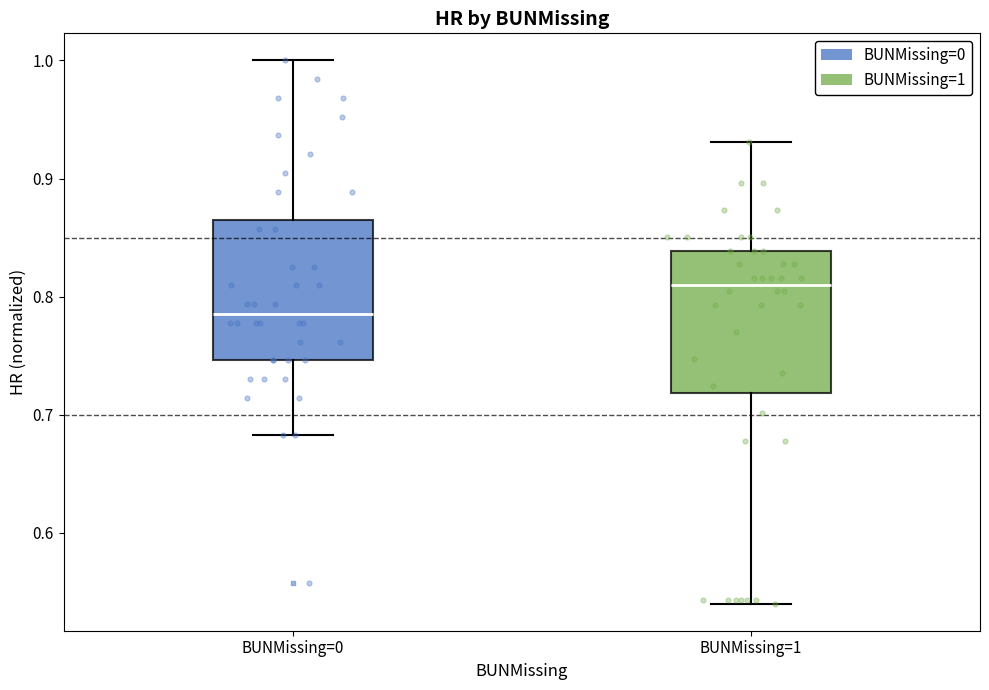

Which box has the highest median line?

BUNMissing=1